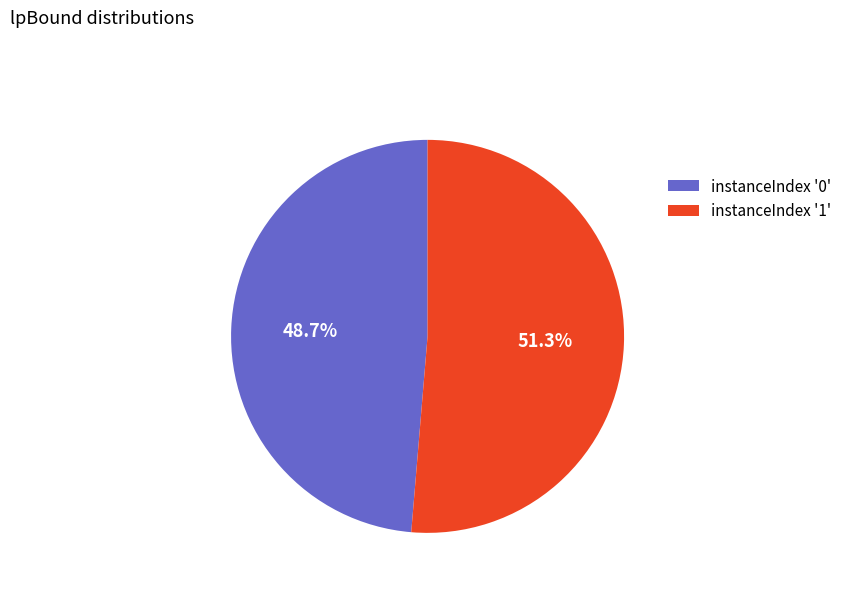

Rank the categories by value from highest to lowest.

instanceIndex '1', instanceIndex '0'